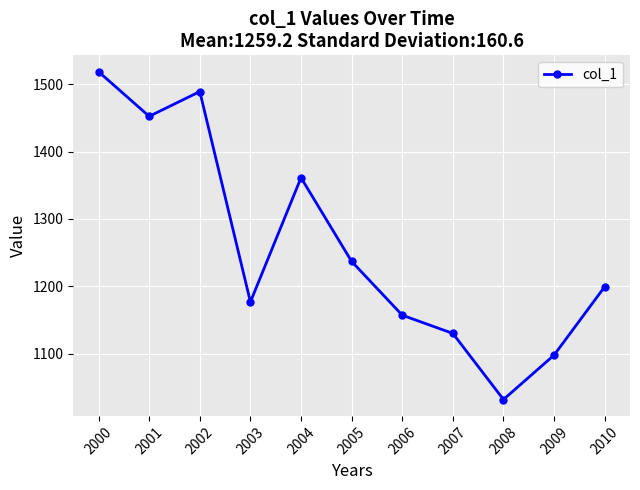

What is the ratio of the value at 2003 to the value at 2008?

1.1